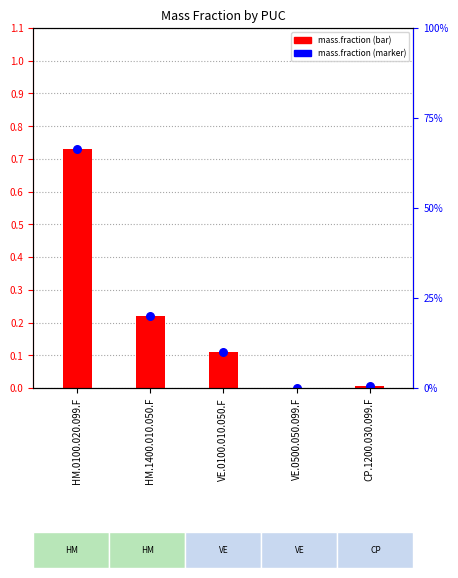

Which series has the widest spread of Y values?

mass.fraction